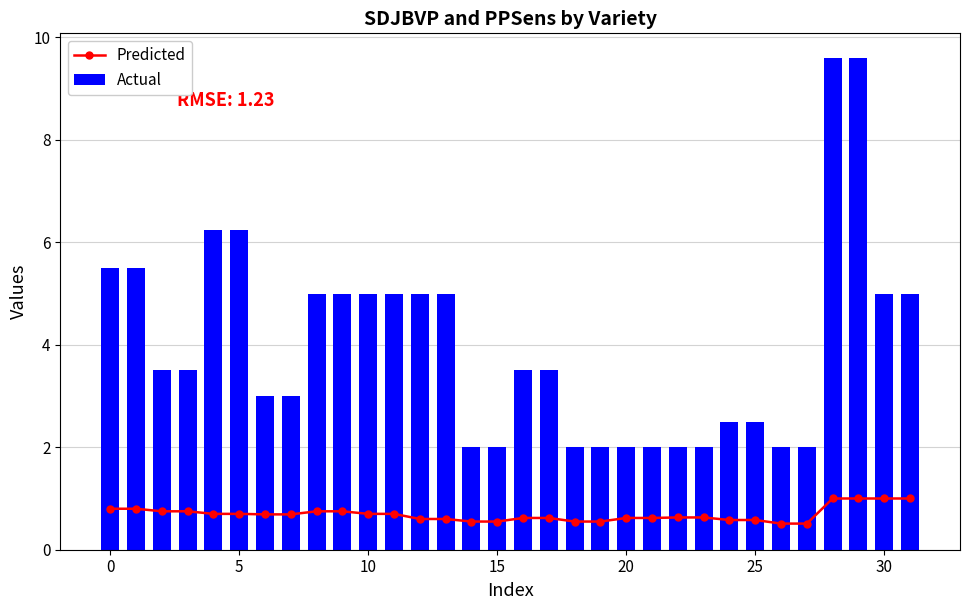

Is it true that Predicted equals 0.1 at 18?

False